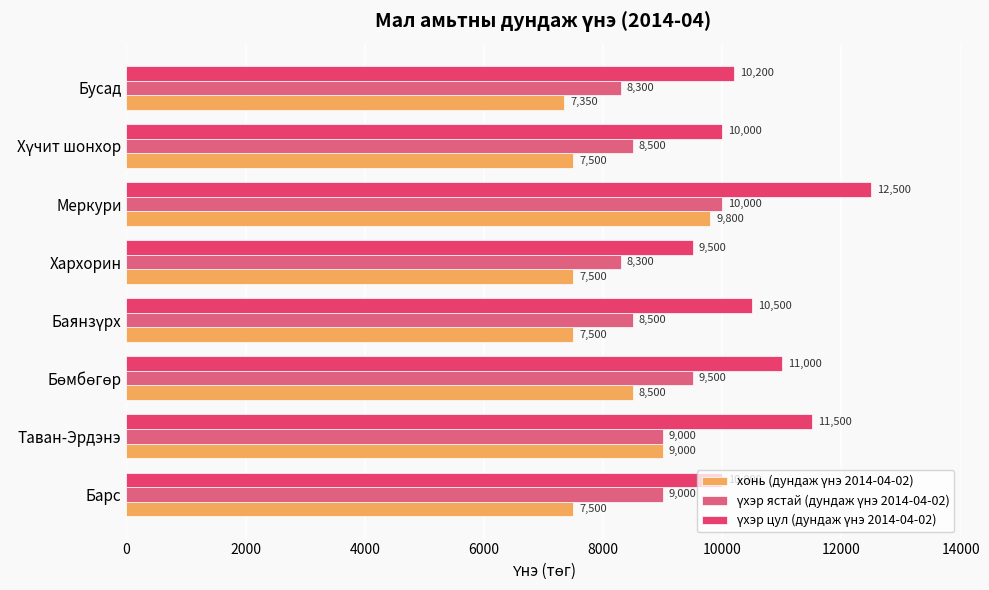

What is the value of the хонь (дундаж үнэ 2014-04-02) bar at the 2nd from the left?

9000